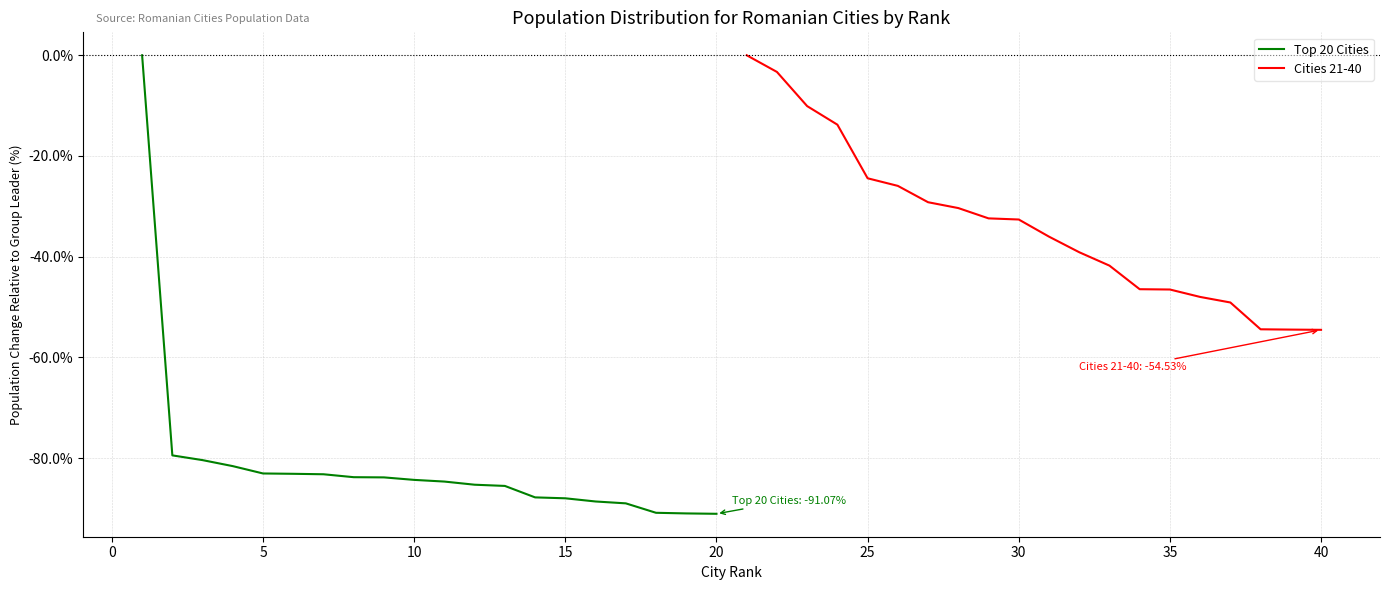

What is the lowest value of the Top 20 Cities series?

-91.1